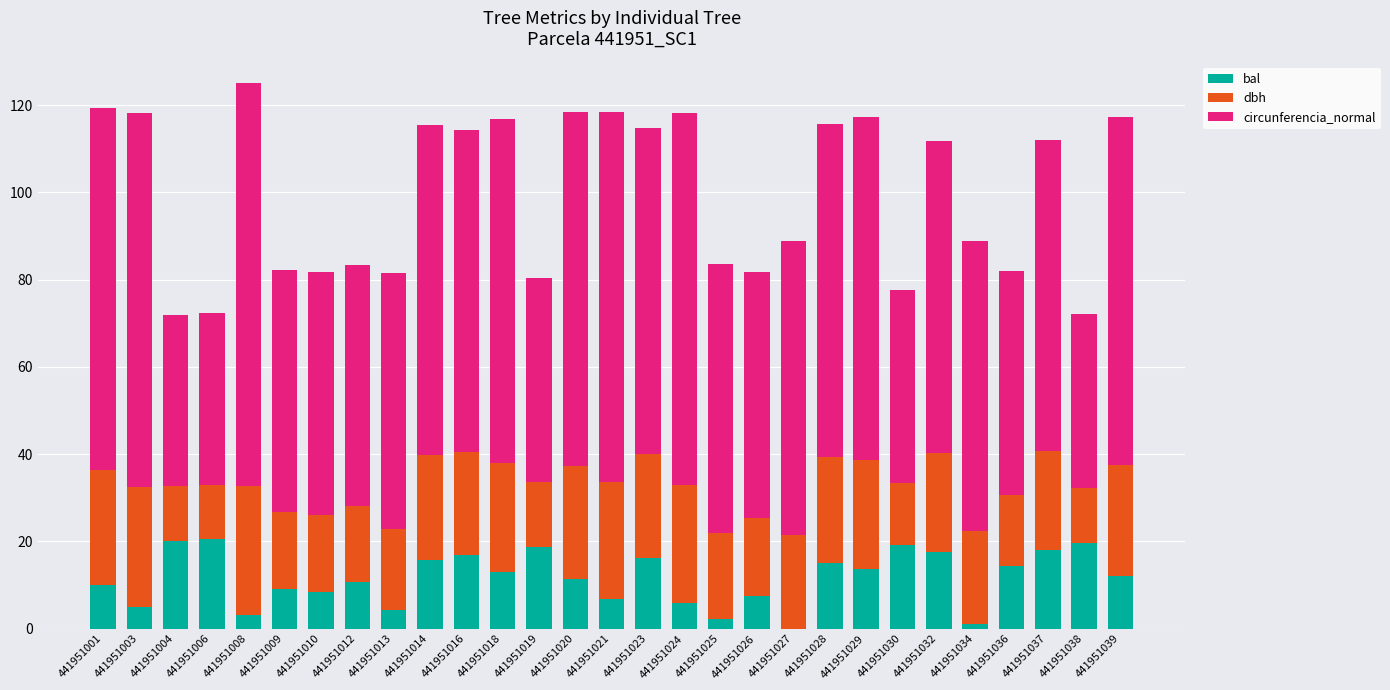

What is the total value across all series at 441951024?

118.1